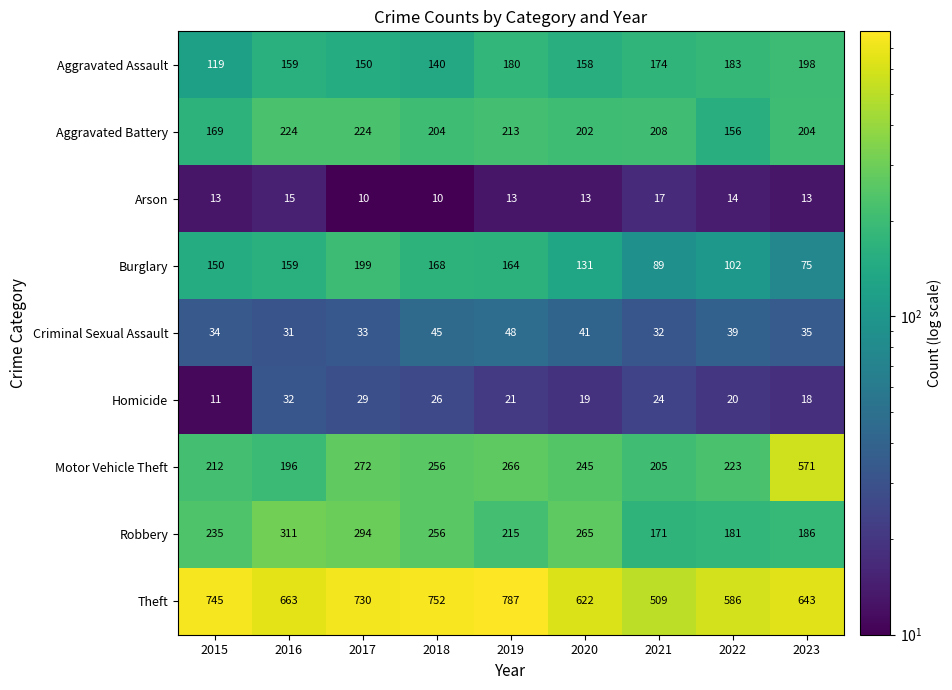

Is it true that Theft equals 285 at 2020?

False